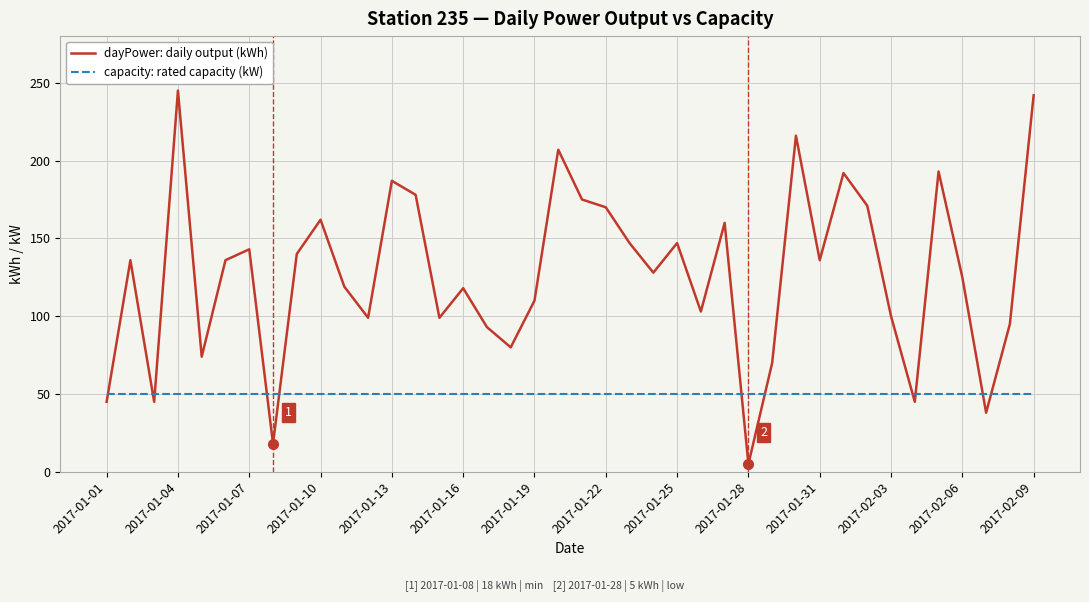

What is the lowest value of the capacity: rated capacity (kW) series?

50